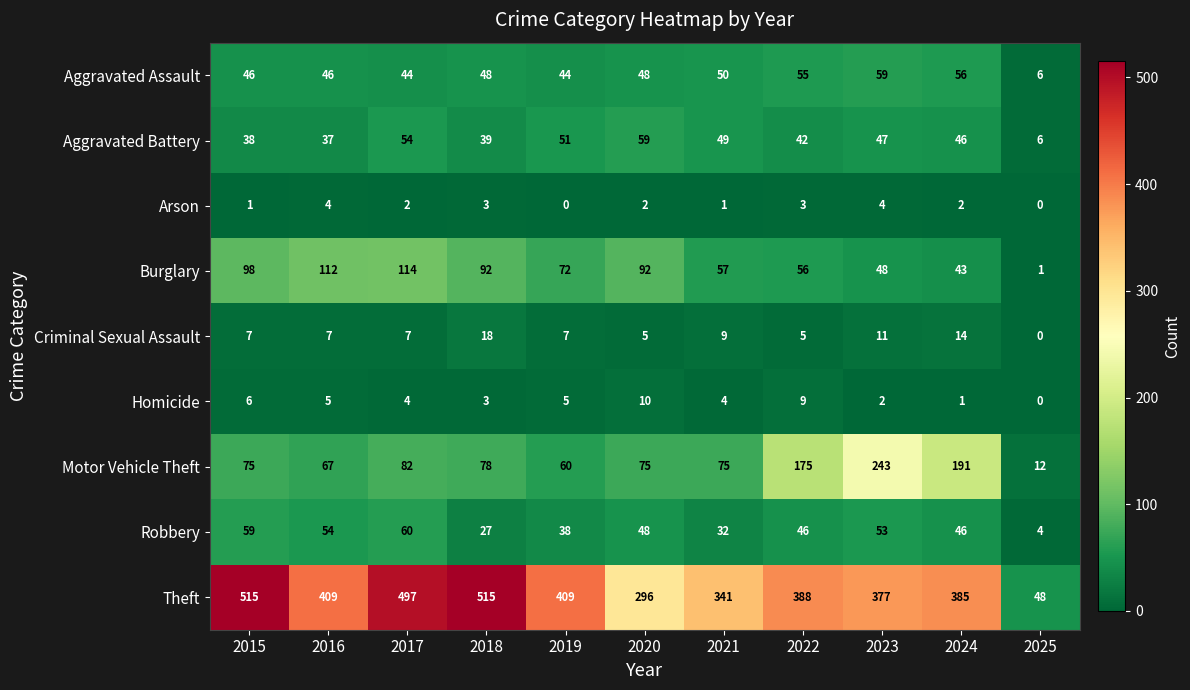

What is the spread (max minus min) of values at 2023?

375